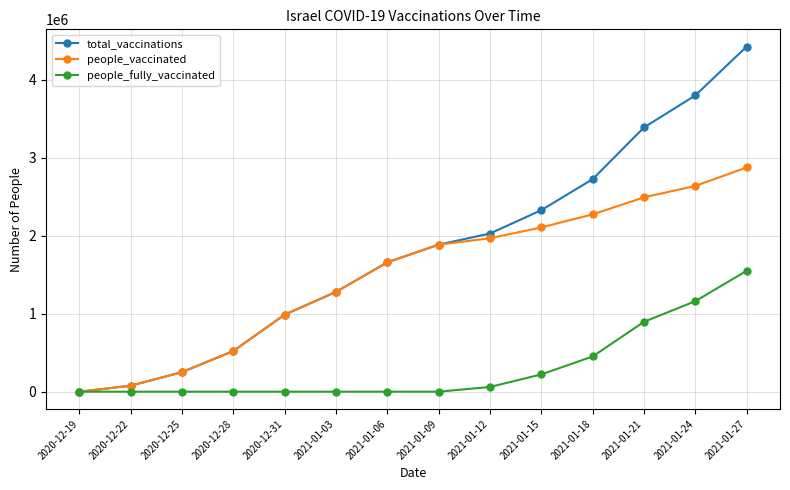

The value of total_vaccinations at 2020-12-31 is 988618. True or false?

True